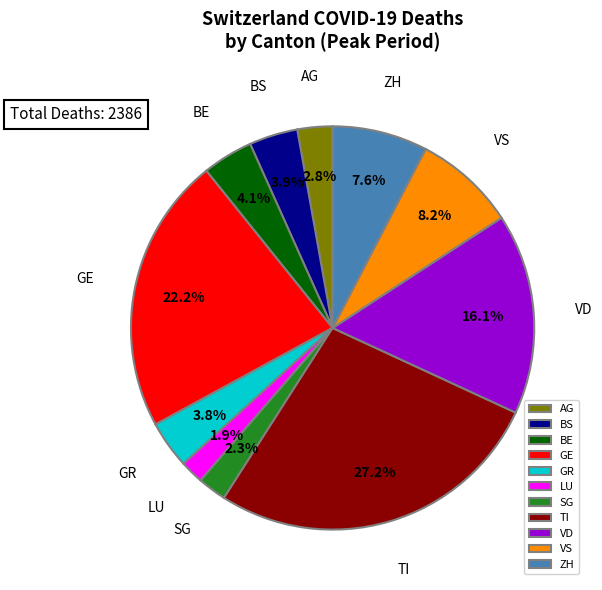

Which slice is the largest?

TI